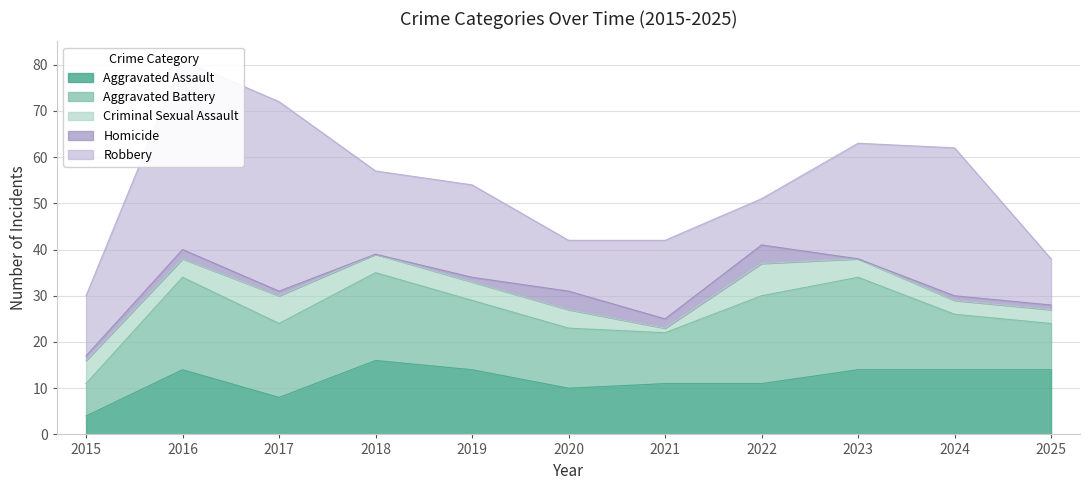

At which category does Aggravated Battery reach its first local peak?

2016